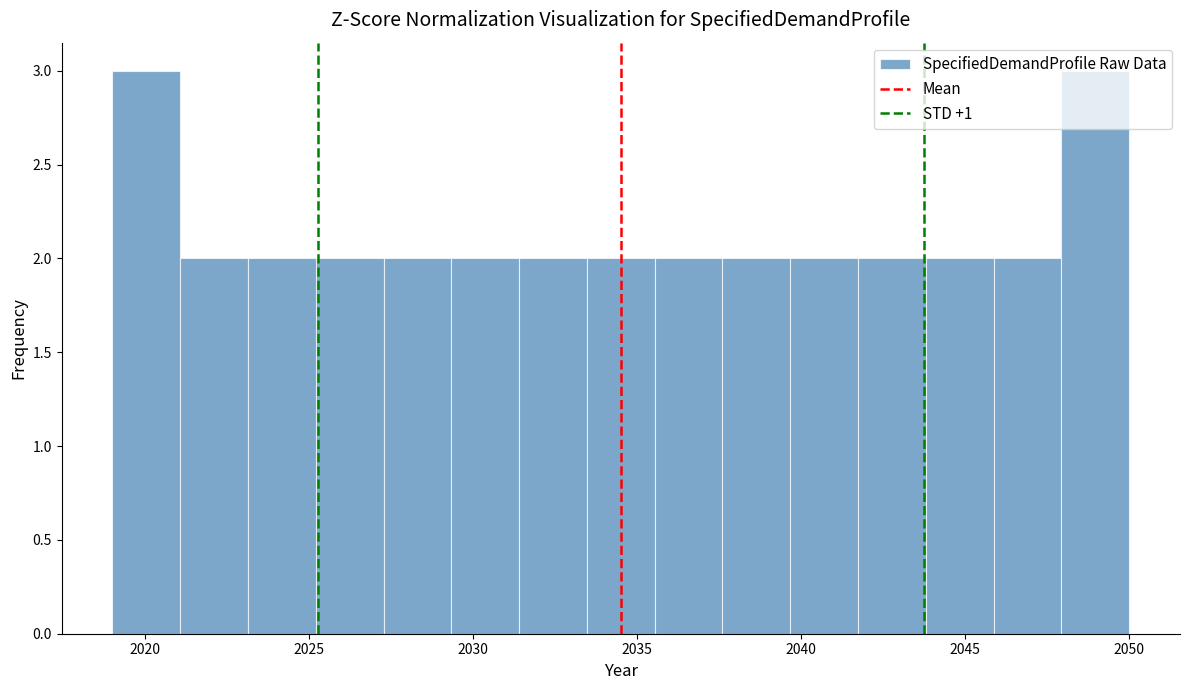

How tall is the bar that spans 2023.0 to 2025.0 on the x-axis? Neither the bar edges nor the heights are printed on the chart, so give them approximately, as read against the axes.

2